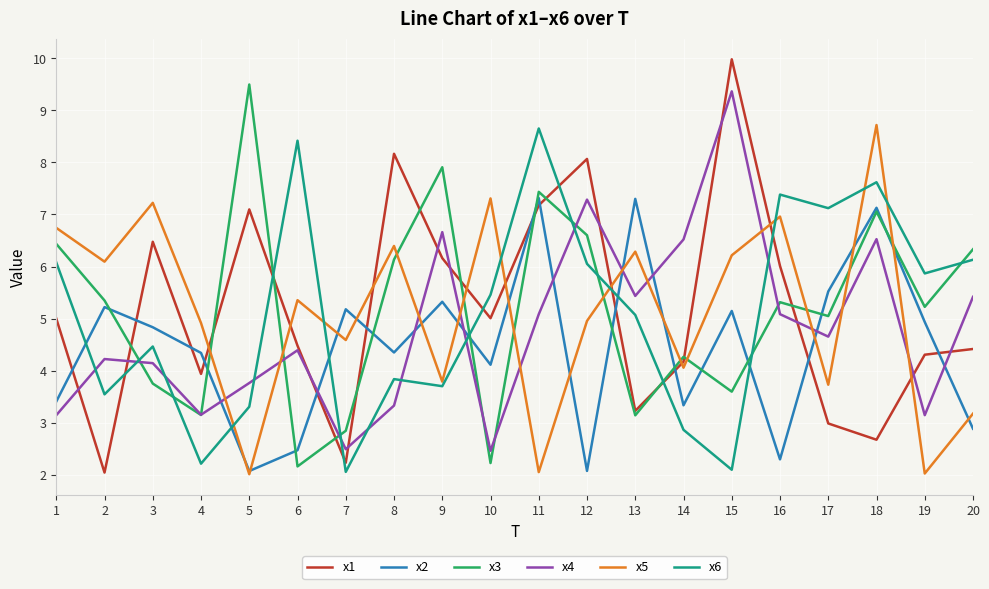

Which series ends up on top after the final intersection of x4 and x6?

x6